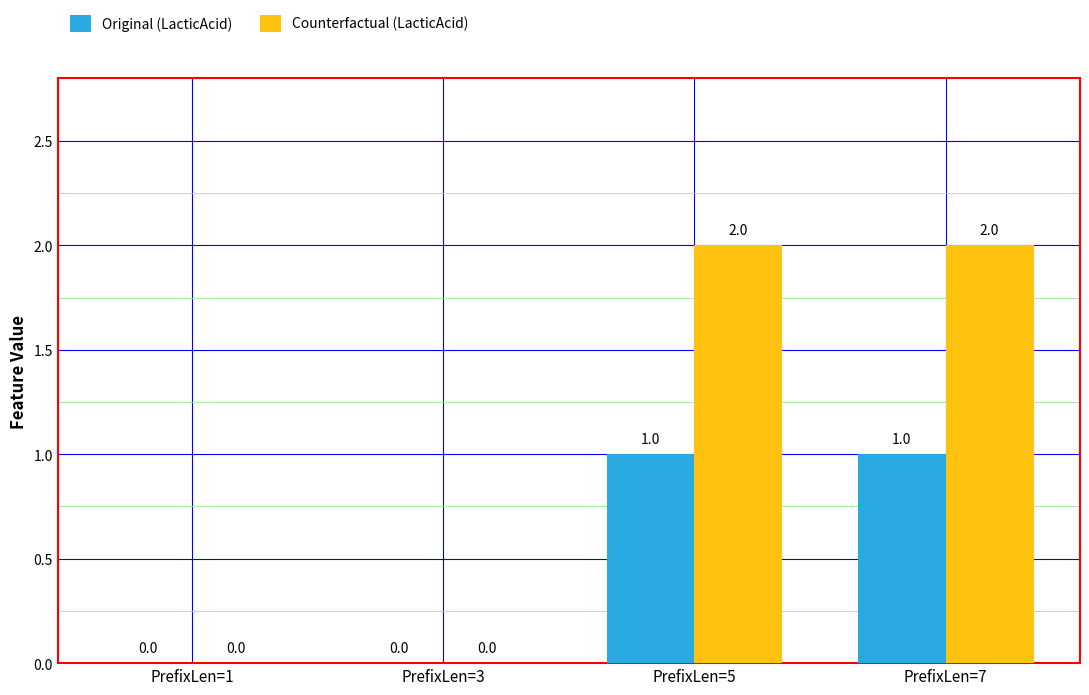

The value of Original (LacticAcid) at PrefixLen=3 is 0. True or false?

True